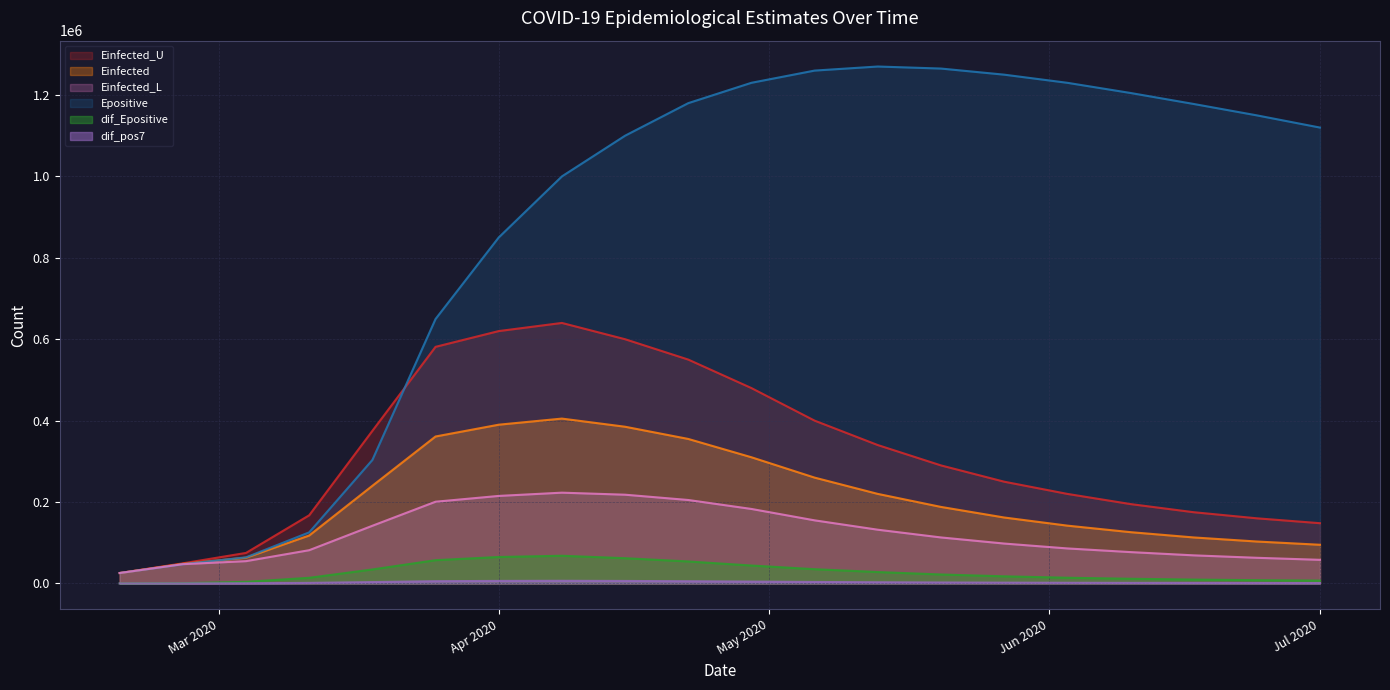

True or false: Einfected has more than 2 points higher than both neighbors.

False